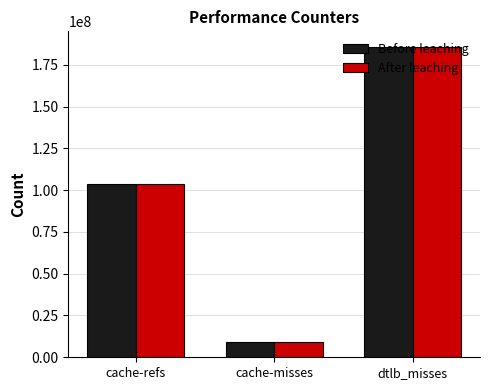

What are all the series names shown in the legend?

Before leaching, After leaching